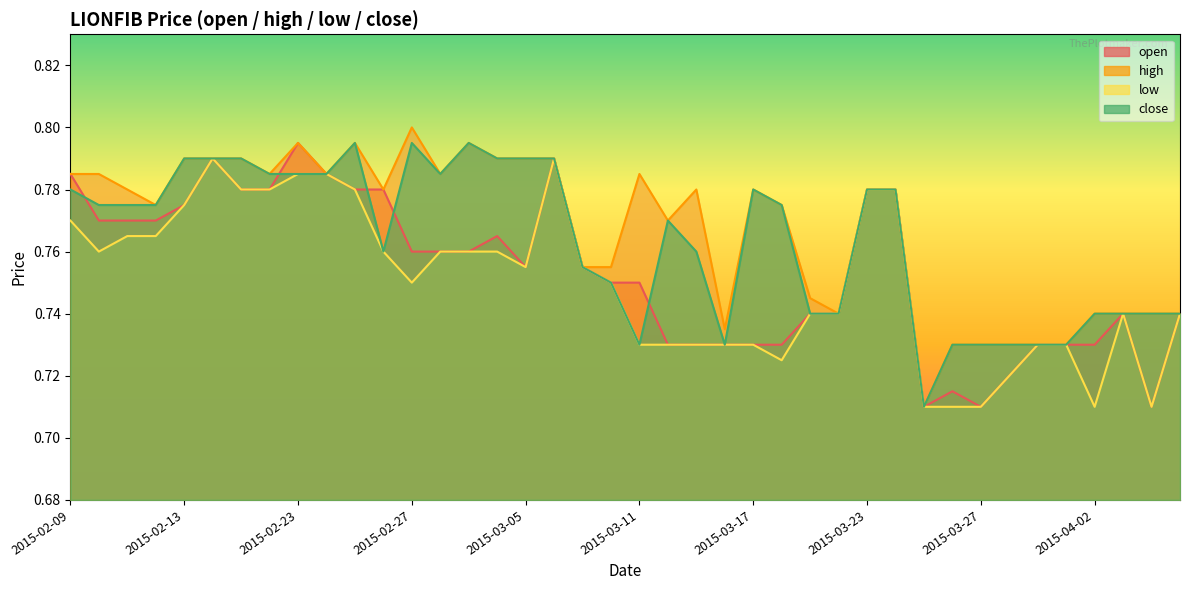

Which series has the widest spread of values?

high